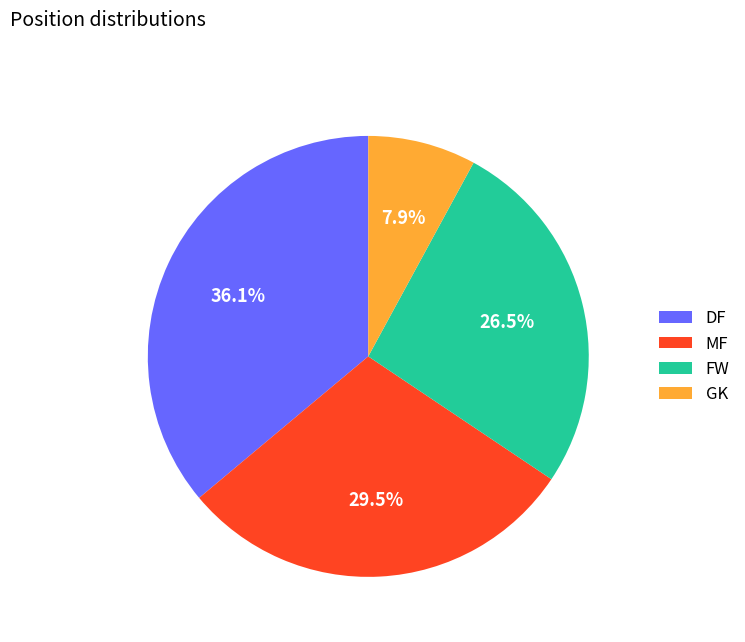

What portion of the pie excludes GK?

92.1%